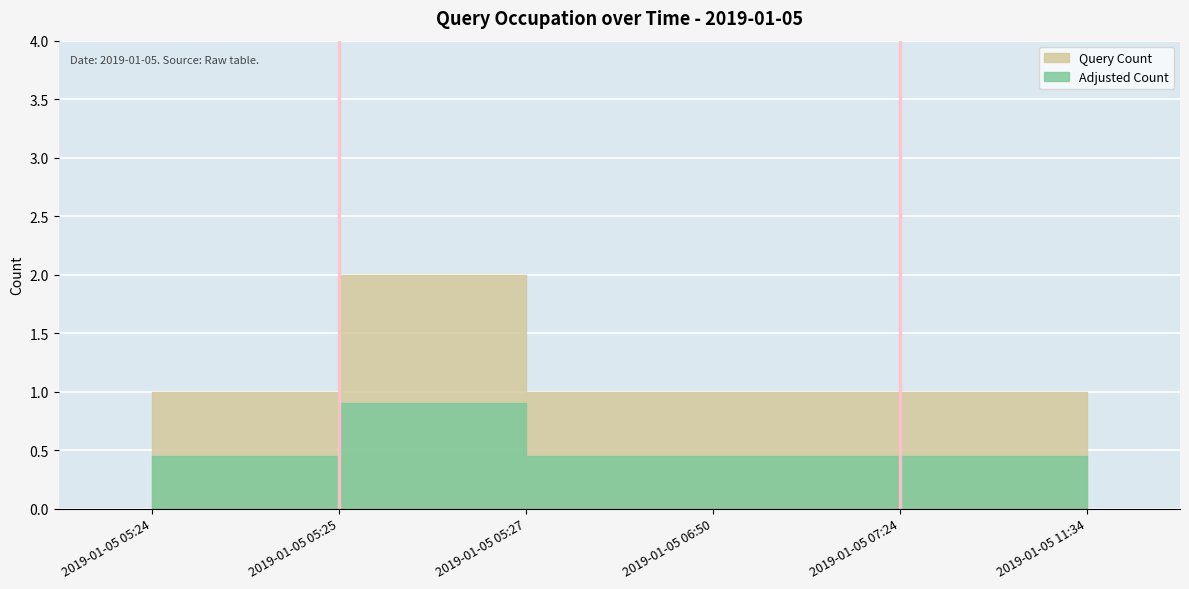

What is the difference between the values at 2019-01-05 05:27 and 2019-01-05 06:50?

1